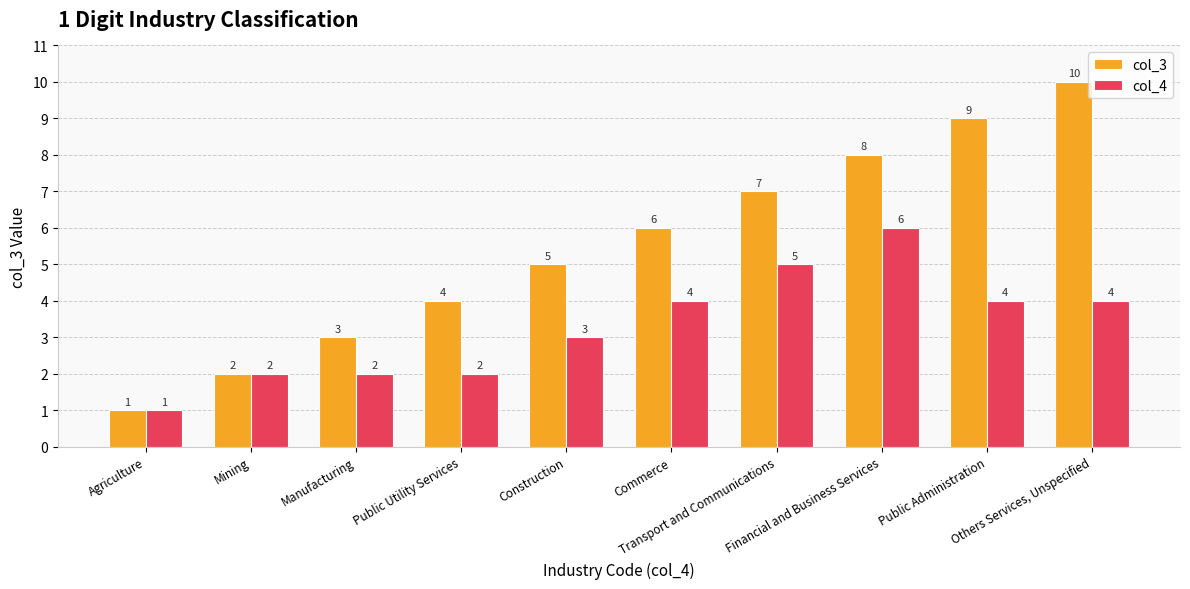

How many col_3 values are between 3 and 8?

6